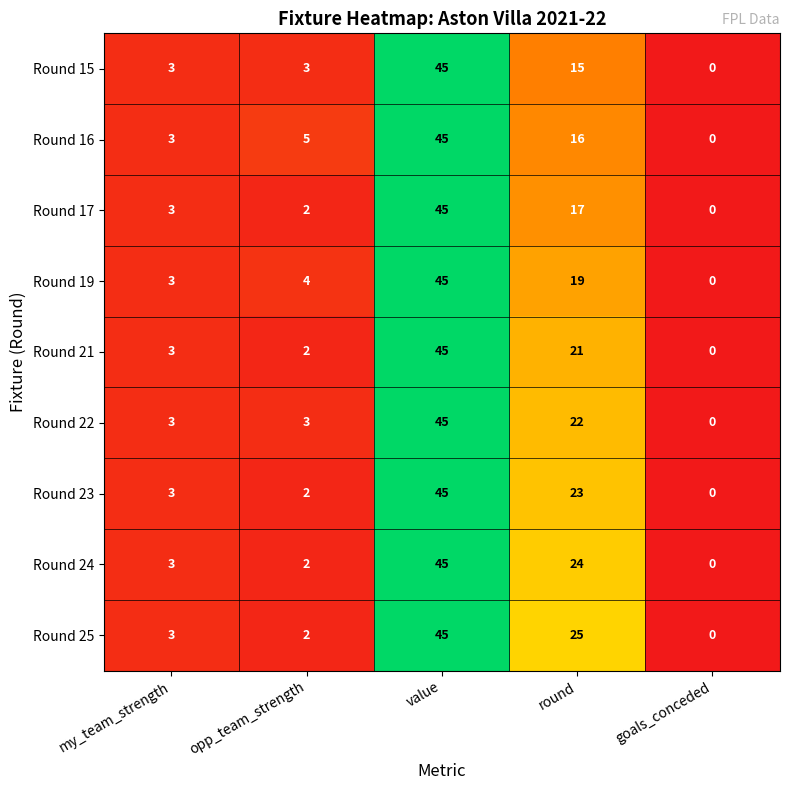

Between round and goals_conceded, which series saw the biggest shift?

Round 25